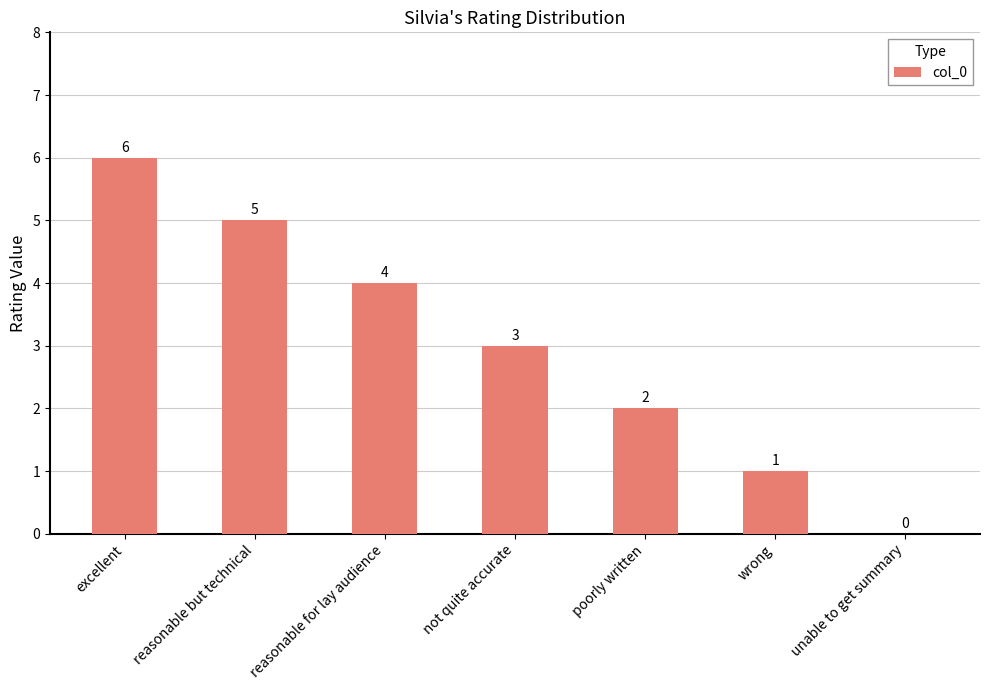

What is the greatest value displayed?

6